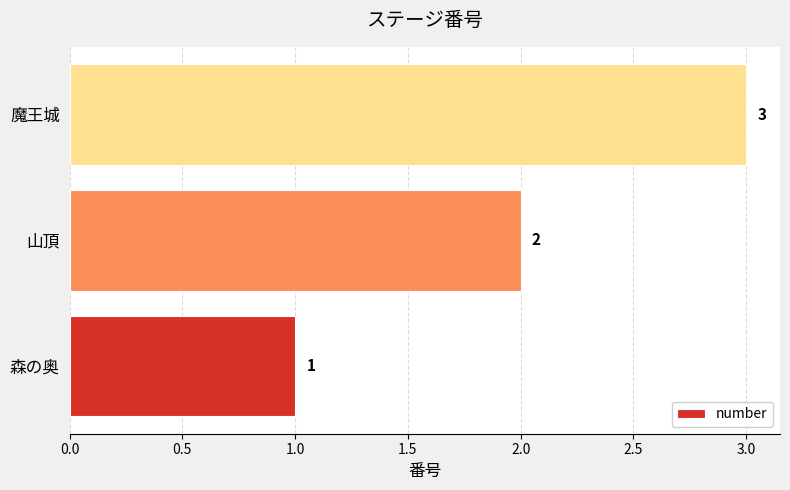

The value at 山頂 is 3. True or false?

False